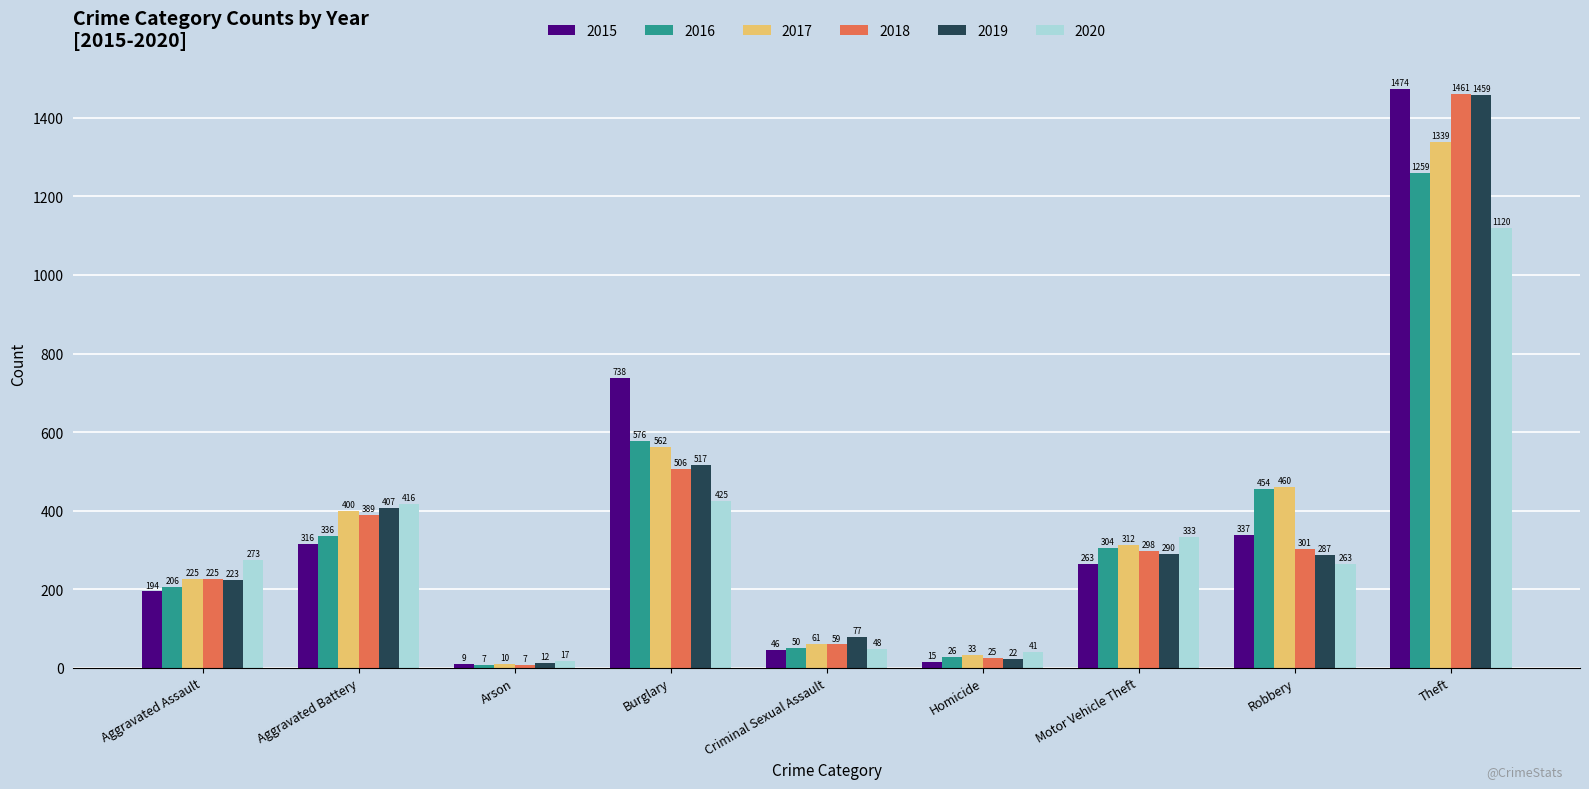

Reading left to right, transcribe all the data shown in this chart.

2015: 194	316	9	738	46	15	263	337	1474
2016: 206	336	7	576	50	26	304	454	1259
2017: 225	400	10	562	61	33	312	460	1339
2018: 225	389	7	506	59	25	298	301	1461
2019: 223	407	12	517	77	22	290	287	1459
2020: 273	416	17	425	48	41	333	263	1120